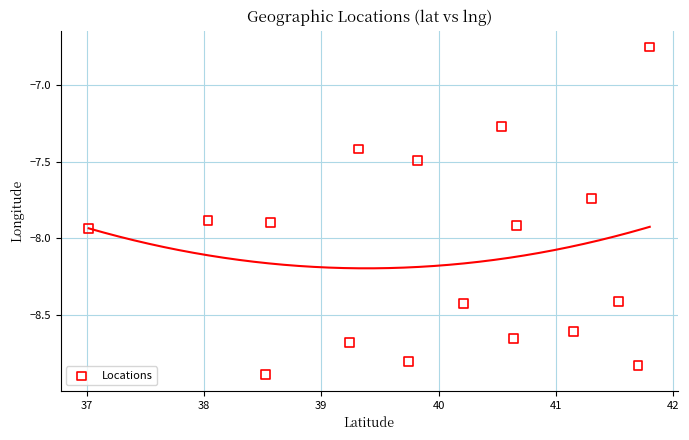

What is the range of Y values (max minus min)?

2.1